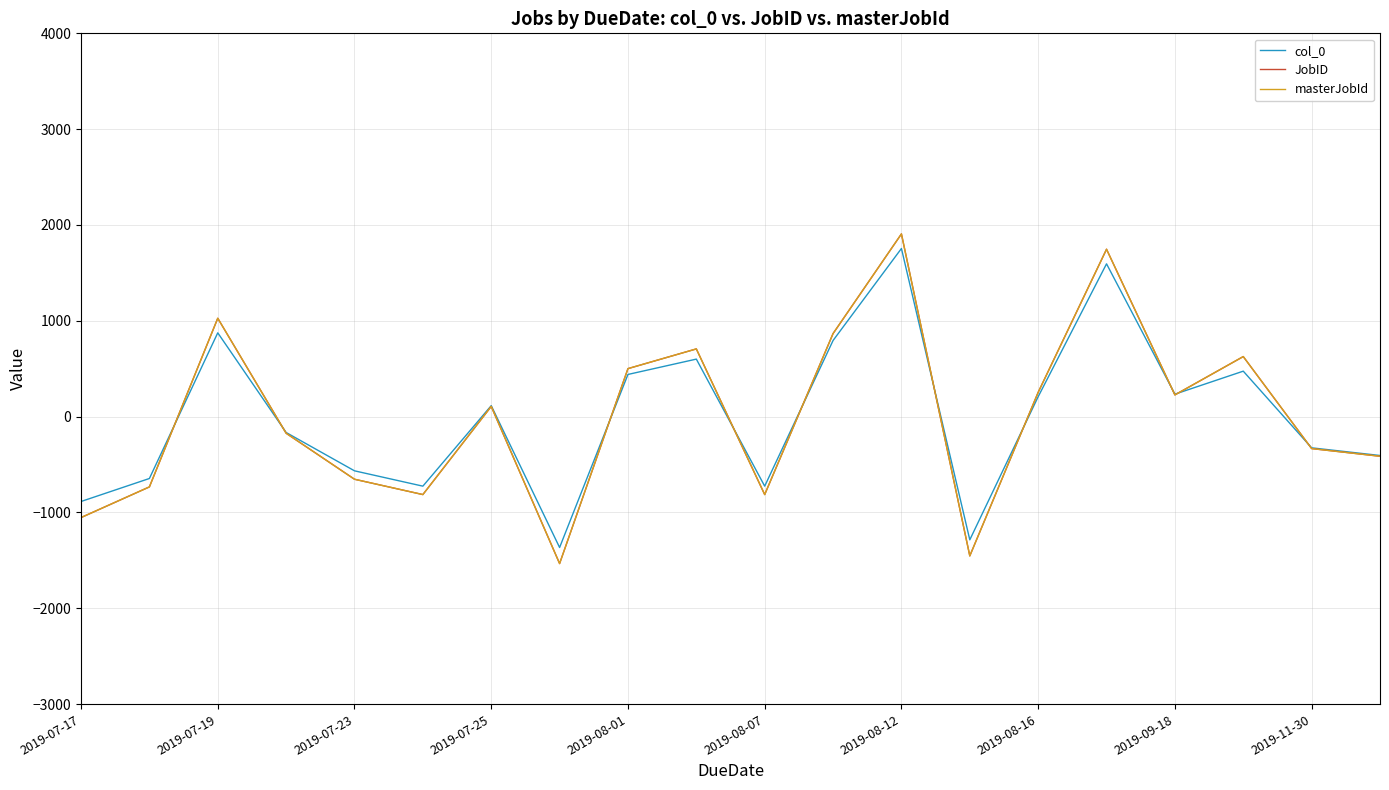

Does the chart display data point markers on the line(s)?

No